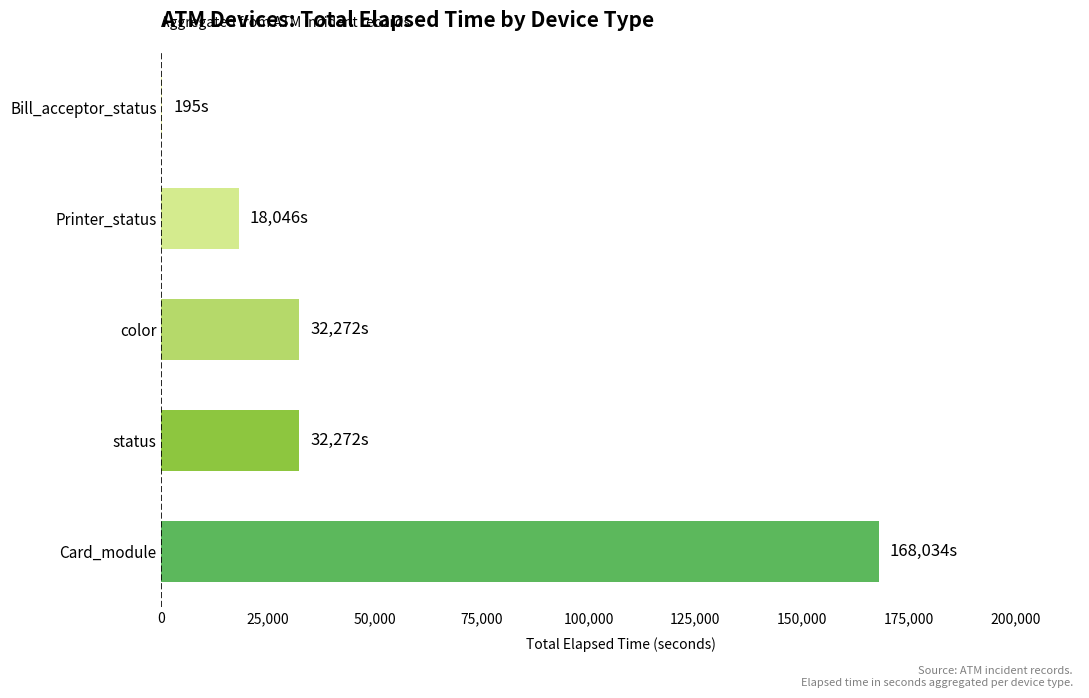

What is the sum of all values?

250819